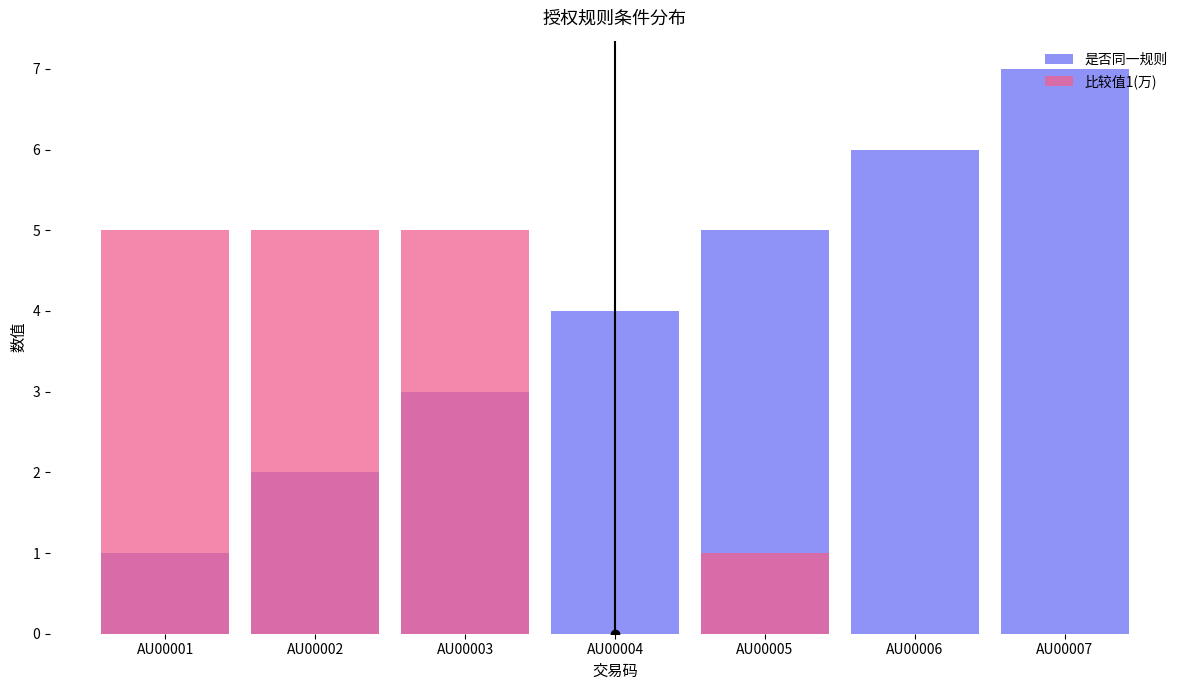

True or false: 比较值1(万) has a value of 1.6 at AU00005.

False